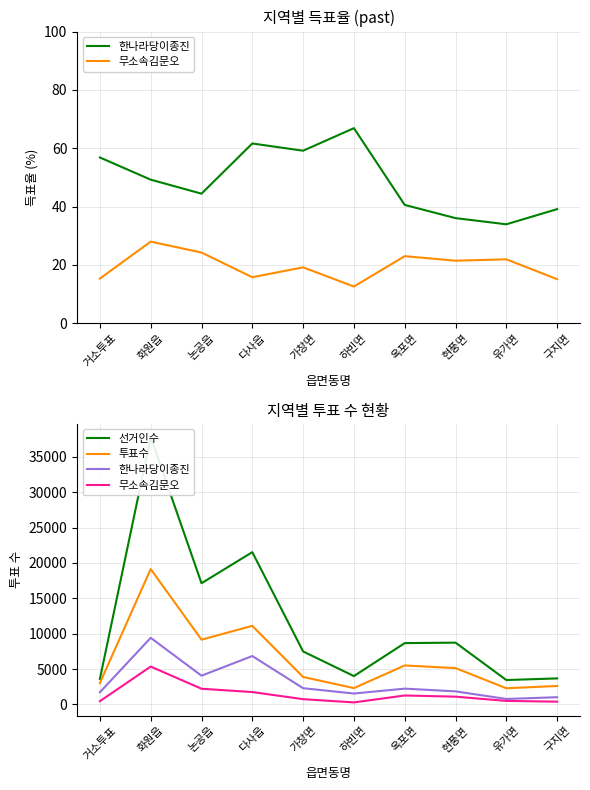

True or false: 선거인수 and 무소속김문오 intersect in this chart.

False